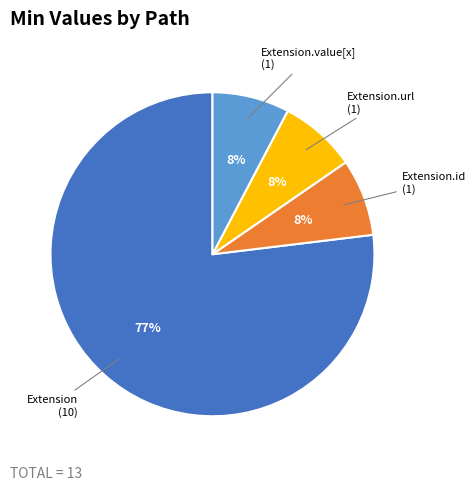

Count the number of slices in the pie.

4